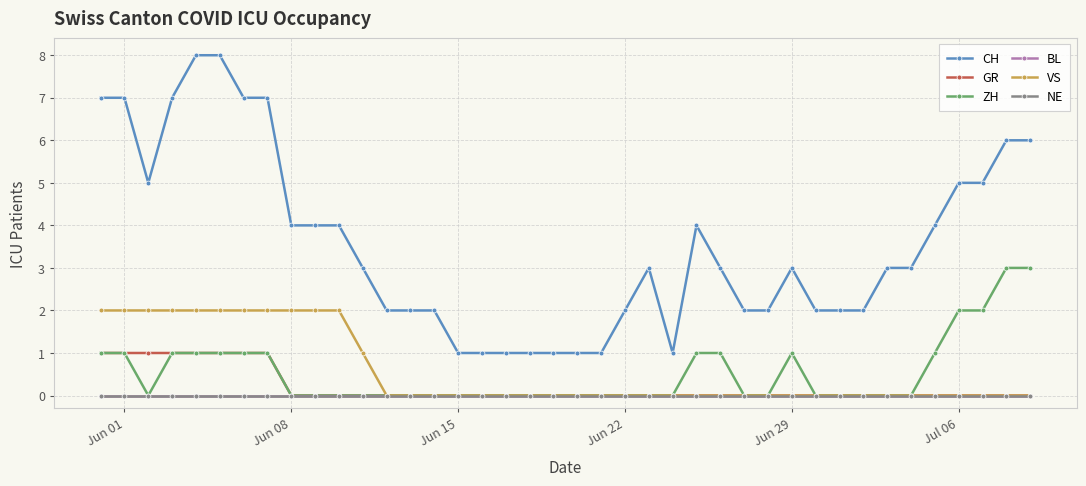

Rank the series by their maximum value, from highest to lowest.

CH, ZH, VS, GR, BL, NE